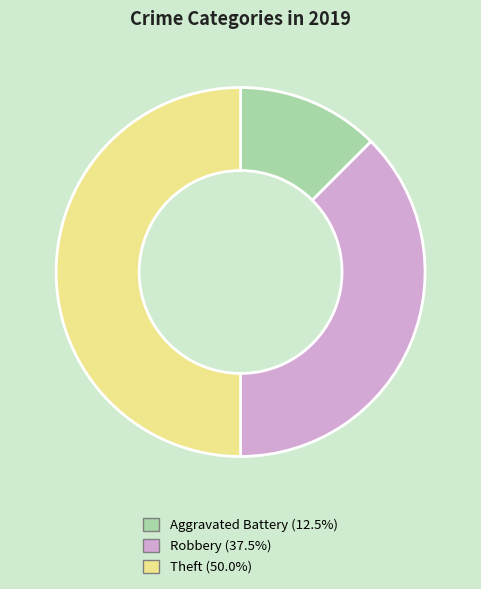

Does Aggravated Battery account for over 50% of the chart?

No